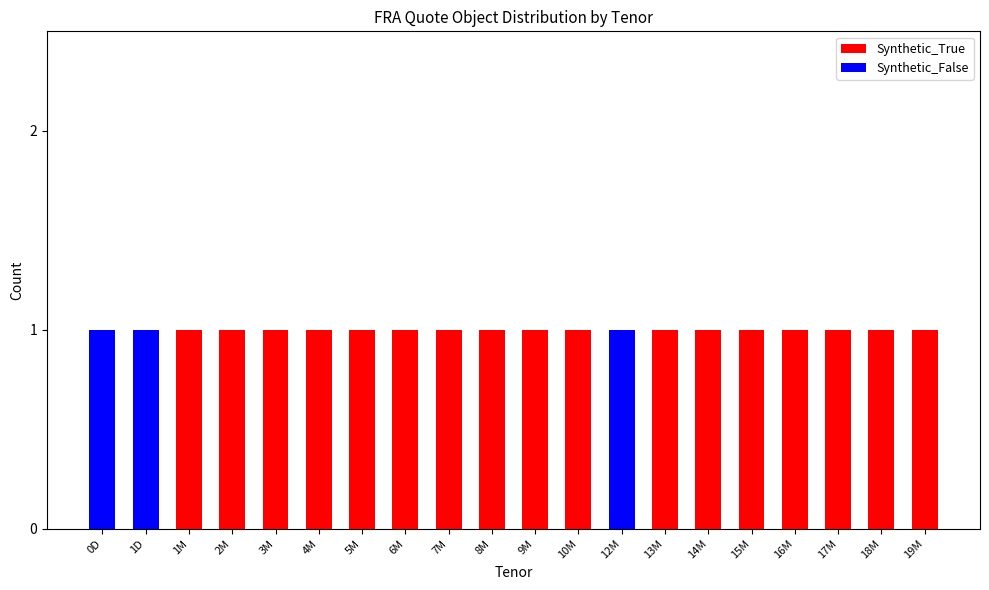

Read the Synthetic_True value at 1M.

1